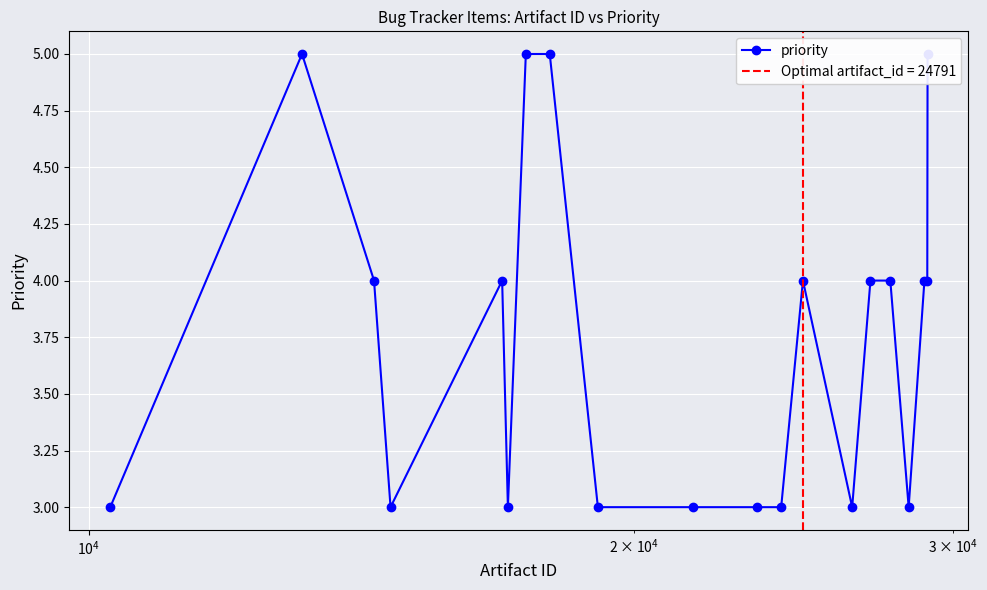

Reading left to right, transcribe all the data shown in this chart.

3	5	4	3	4	3	5	5	3	3	3	3	4	3	4	4	3	4	4	5